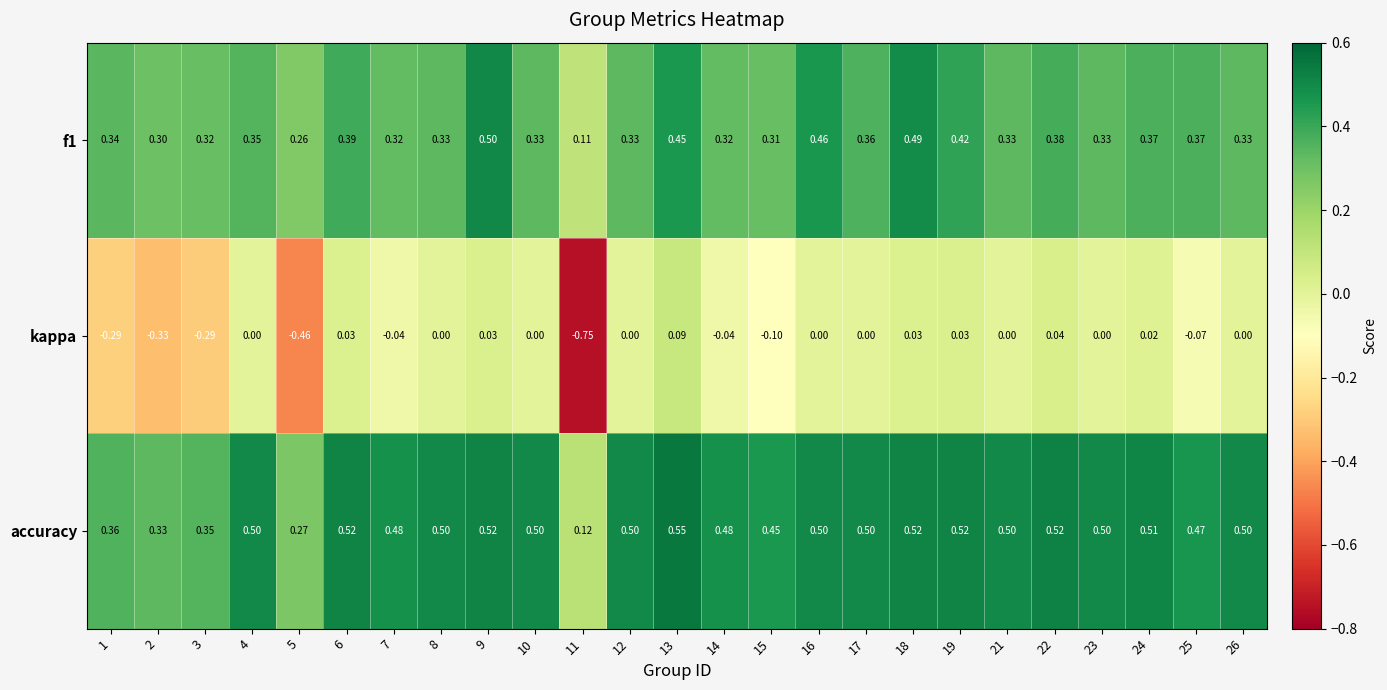

Is the value of accuracy at 25 greater than the value of f1 at 26?

Yes